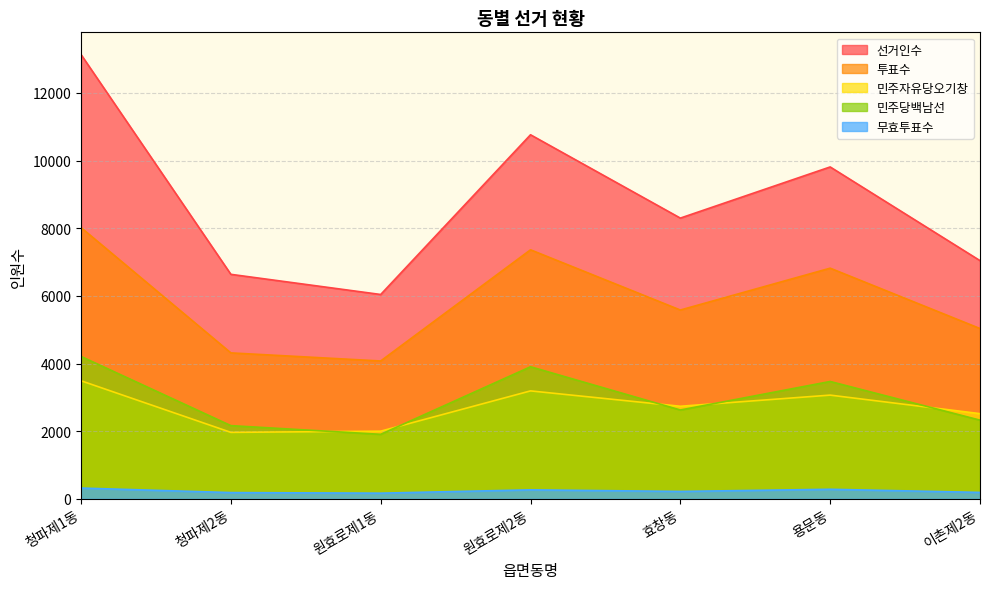

Which series has the largest range (max minus min)?

선거인수